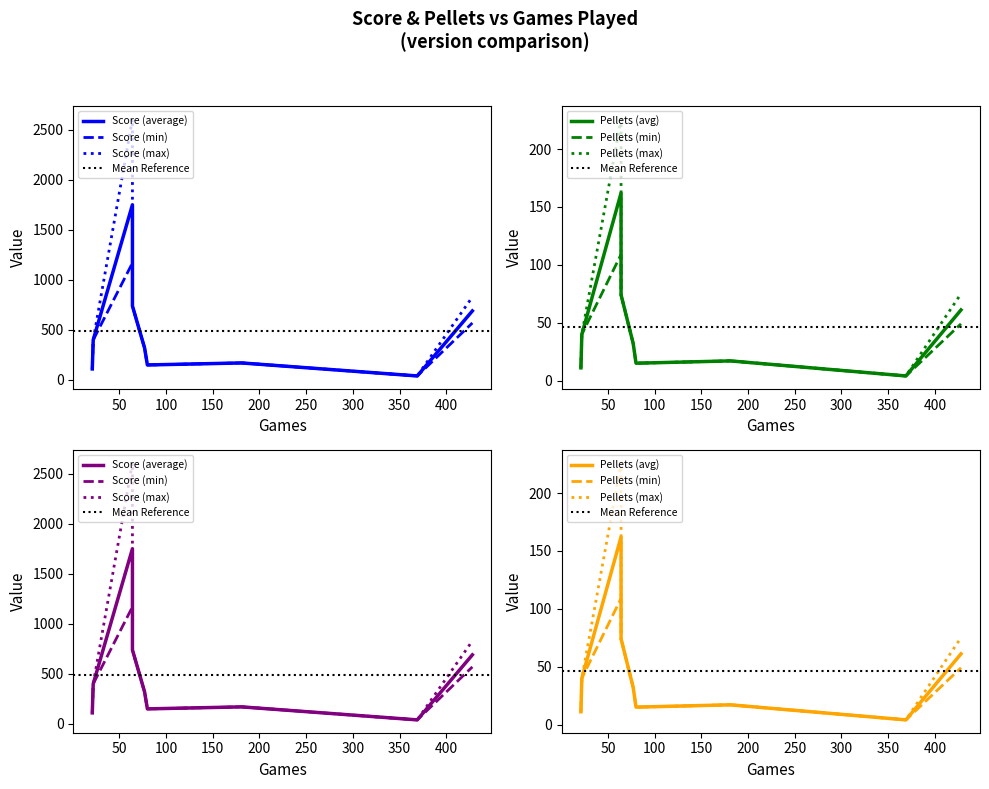

What is the sum of all Pellets (avg) values?

416.1